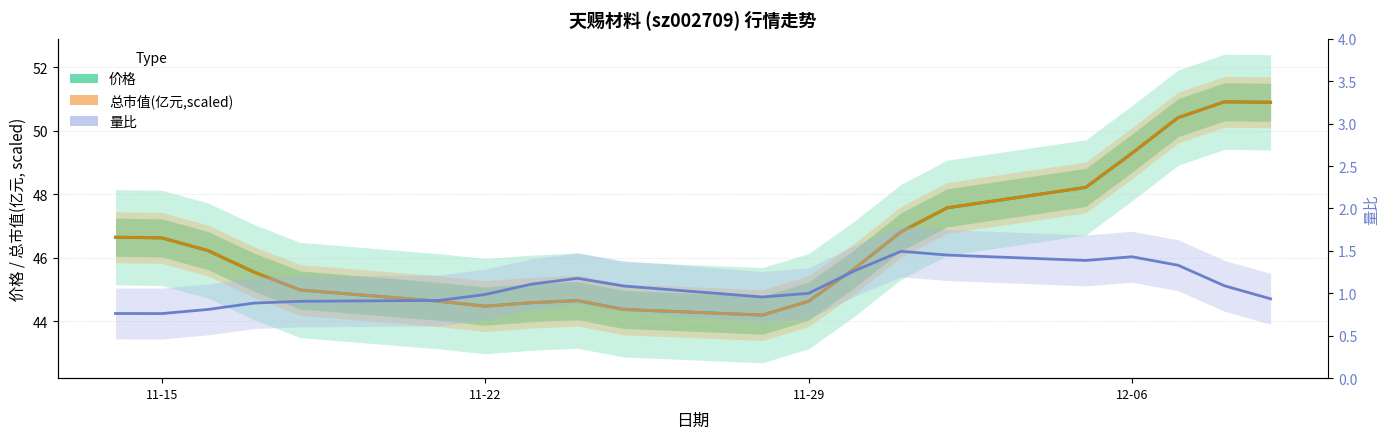

What are all the series names shown in the legend?

价格, 总市值(亿元,scaled), 量比